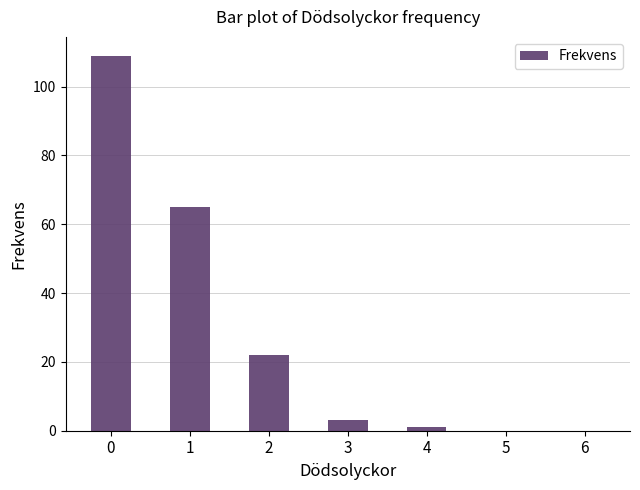

What is the sum of all values?

200